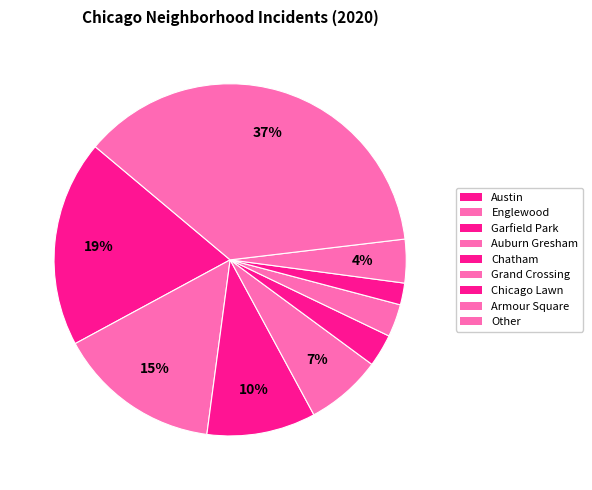

Is it true that Englewood is 1% of the pie?

False